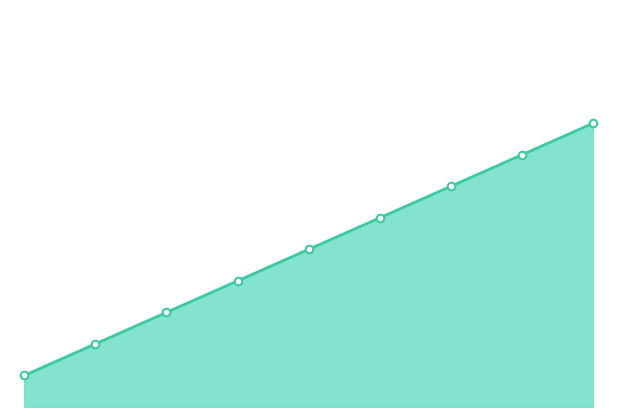

Which has a higher value, 5 or 1?

5